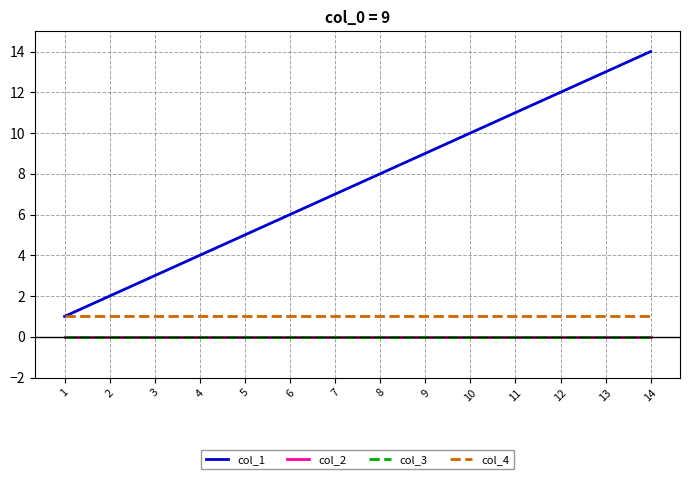

Does the chart display data point markers on the line(s)?

No